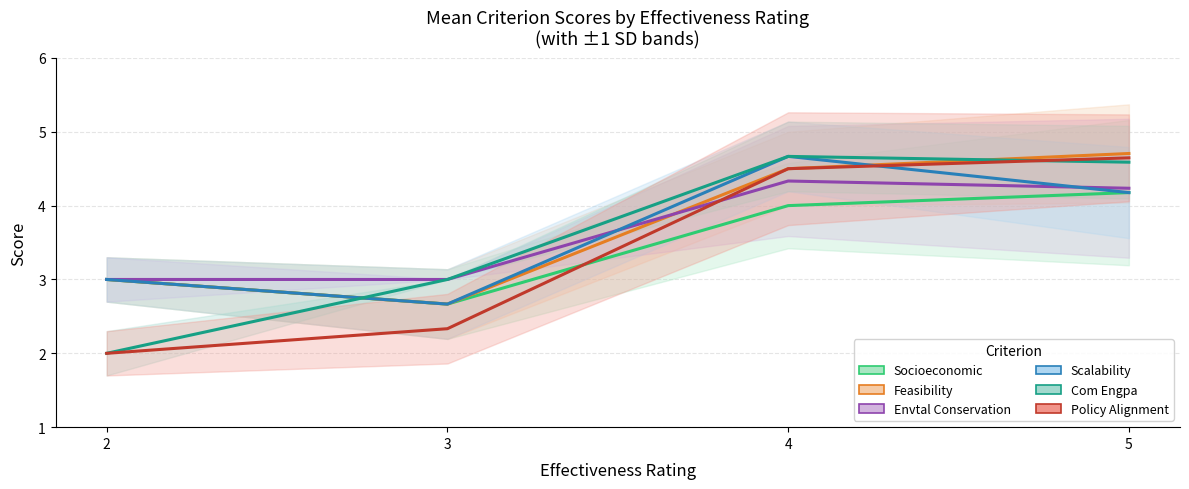

How many data points in socioeconomic are less than 4?

2